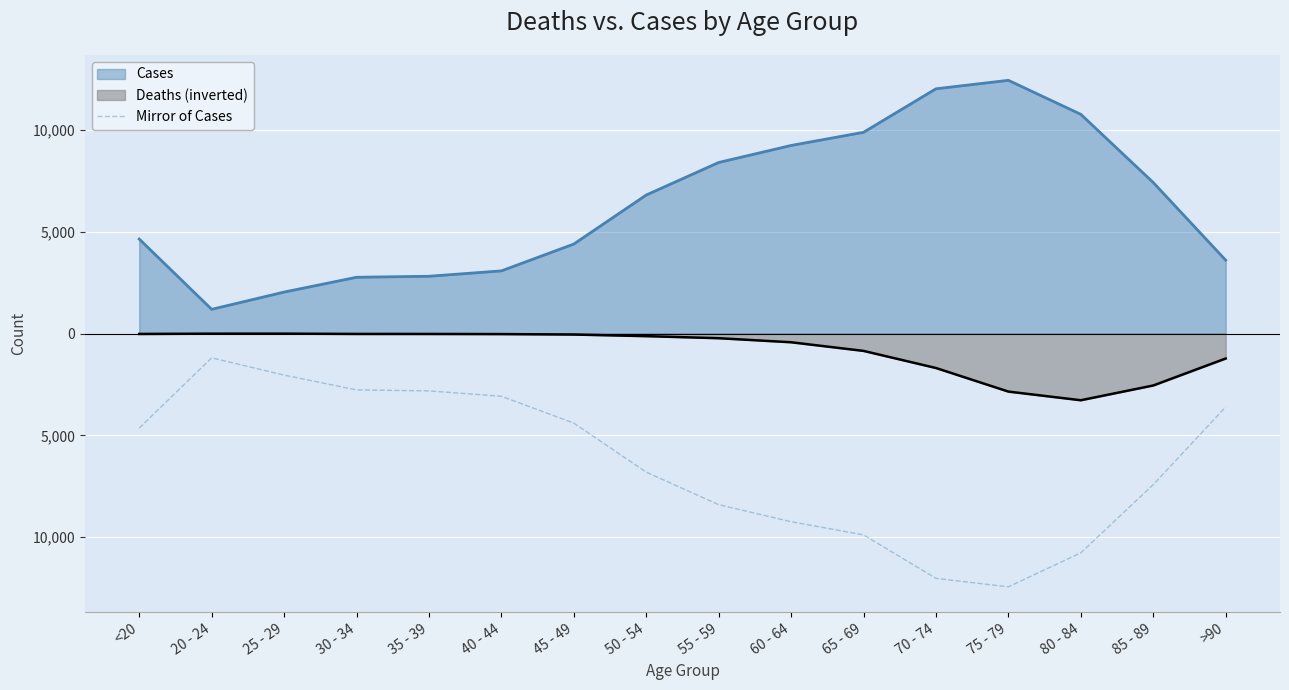

At which label does the data first exceed -4641?

20 - 24